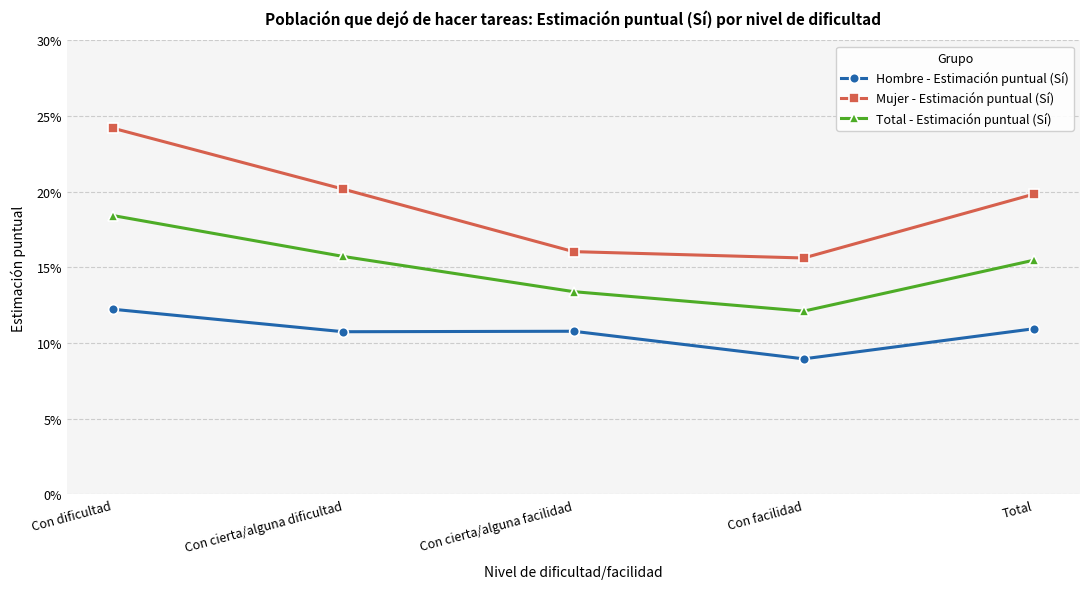

True or false: Hombre - Estimación puntual (Sí) has more than 2 points higher than both neighbors.

False